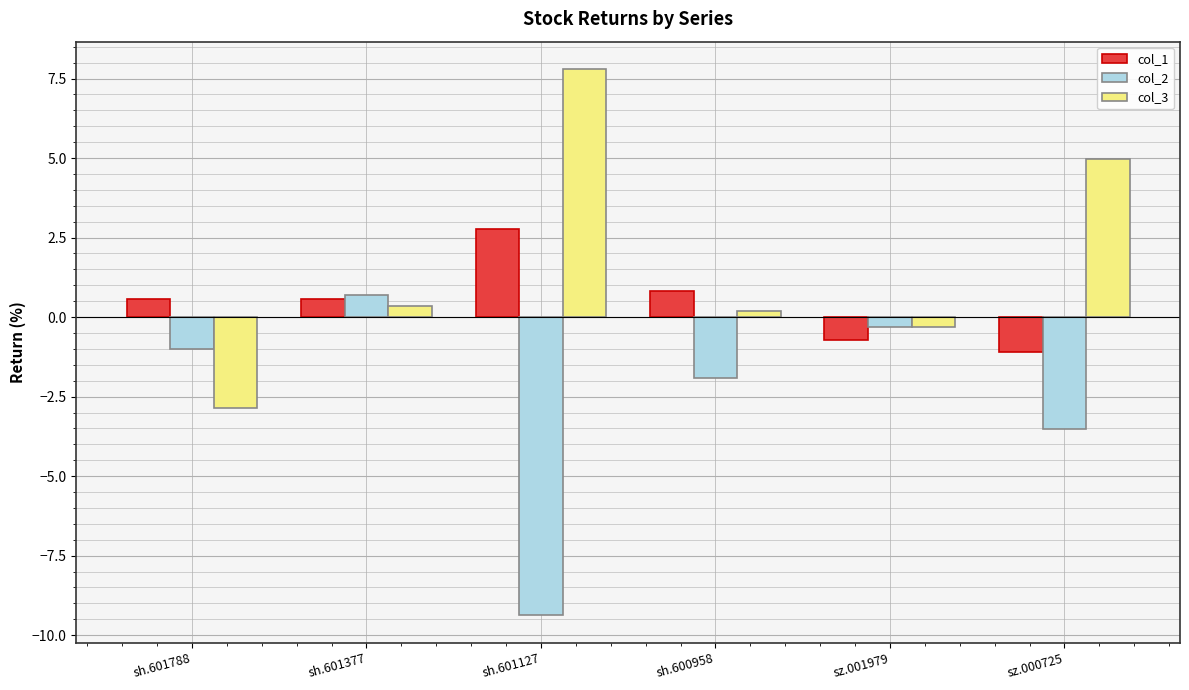

What is the label of the 5th bar from the right?

sh.601377